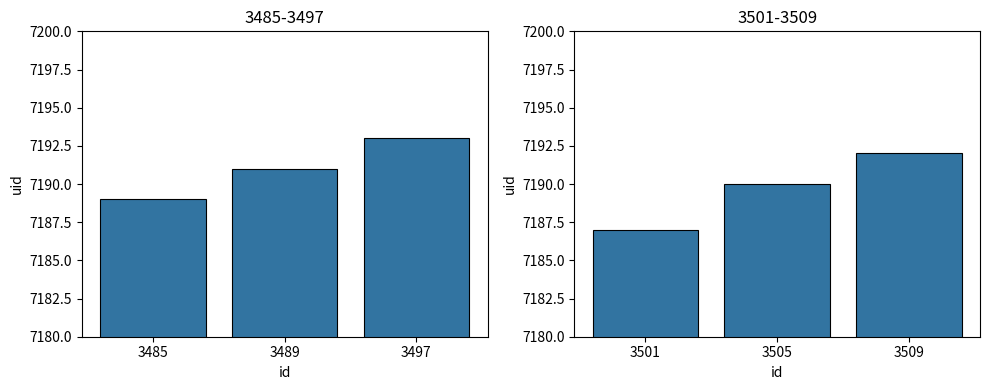

What is the ratio of the value at 3489 to the value at 3485?

1.0